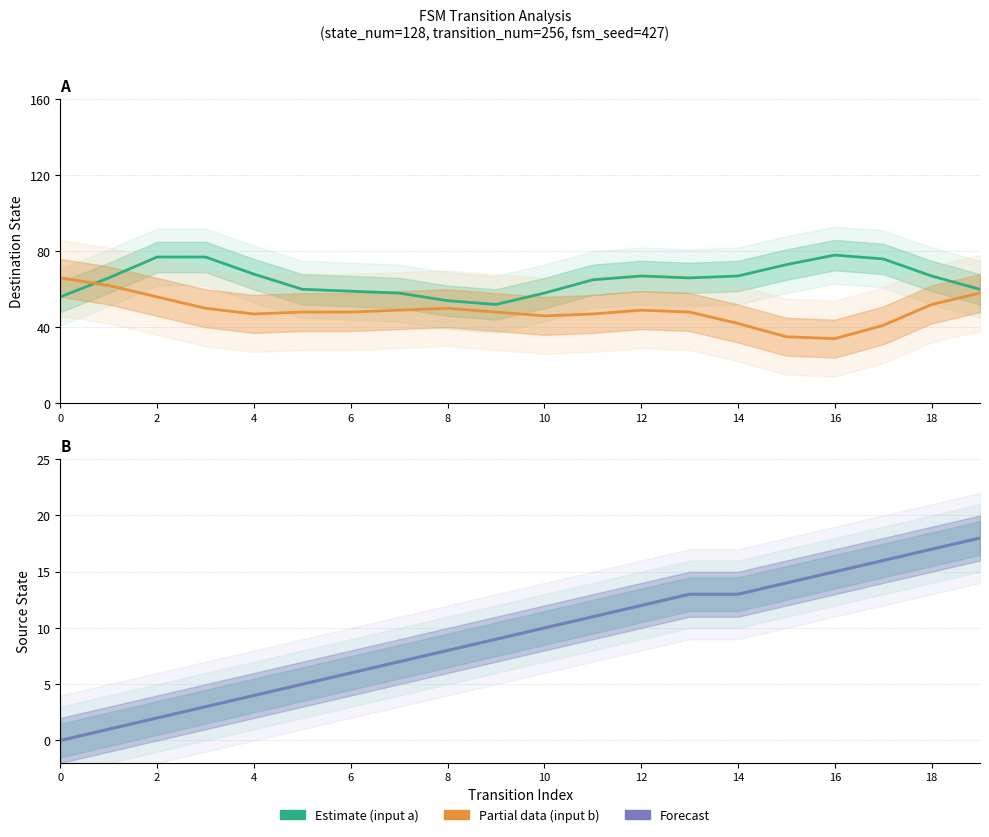

True or false: Input b (Forecast) and Input b (Partial) cross at least once.

False